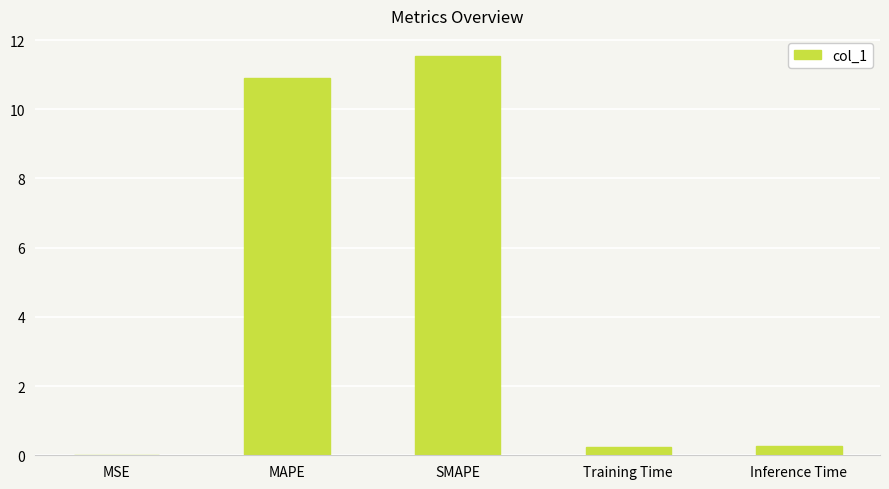

The chart shows a value of 0.2 at Training Time. True or false?

True